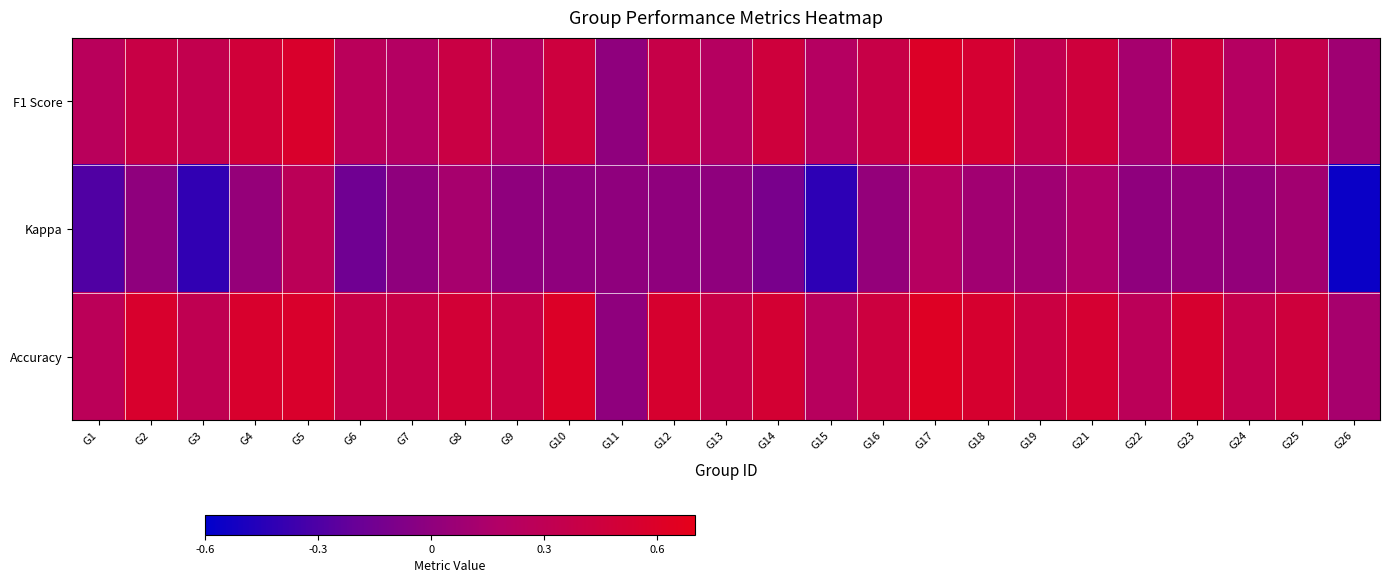

At which category is the sum across all series the highest?

G17